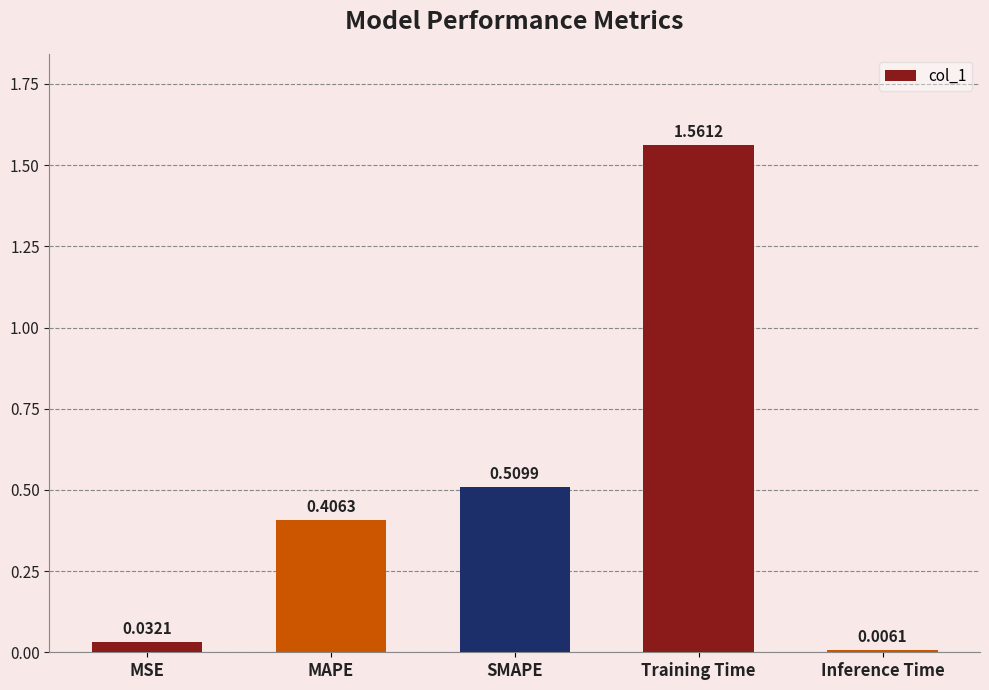

What is the label of the 2nd bar from the left?

MAPE